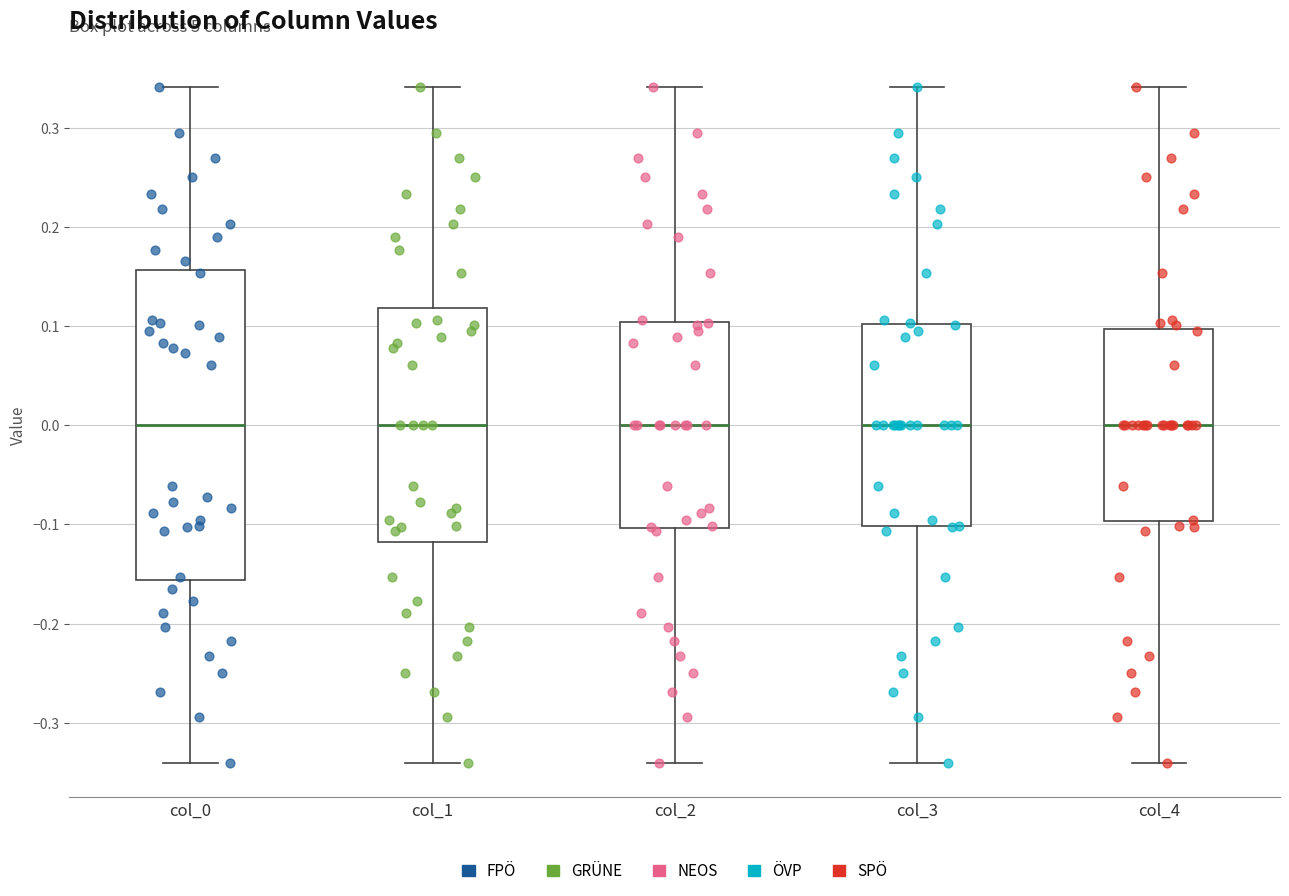

Where does the upper whisker of the box for col_1 end on the y-axis? The values are not printed on the chart, so give them approximately, as read against the axis.

0.34